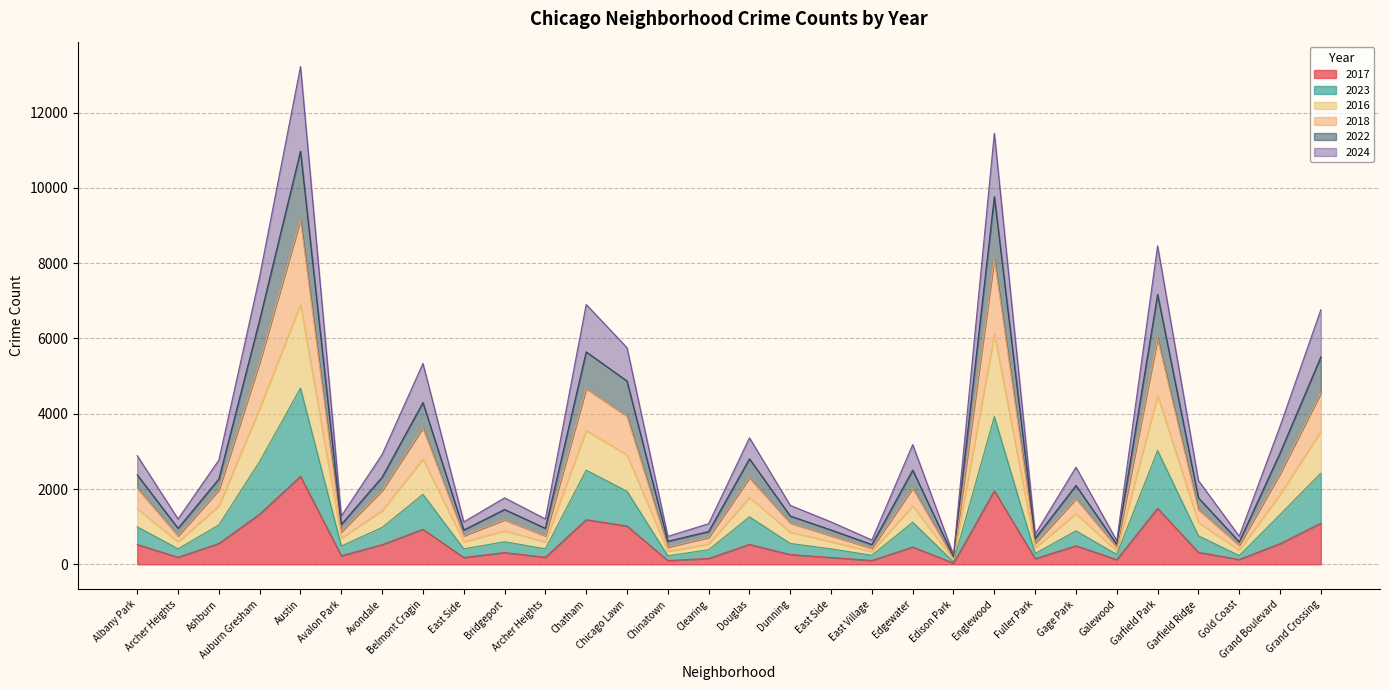

True or false: 2023 and 2022 intersect in this chart.

False